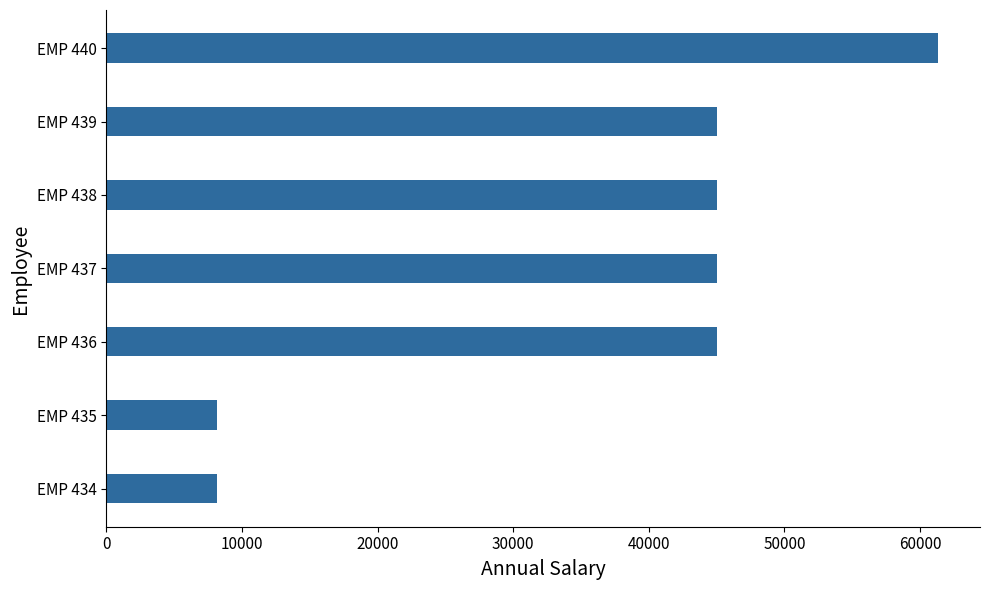

What is the greatest value displayed?

61360.0